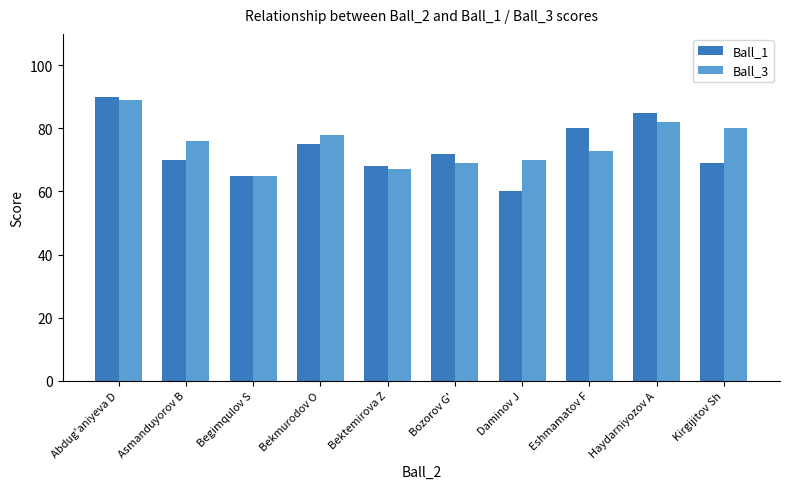

Does the chart contain stacked bars?

No